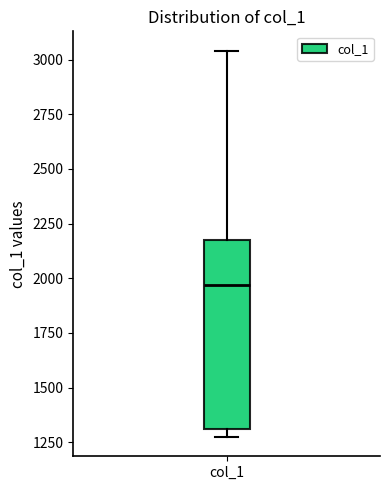

Read this box plot against the y-axis: the position of the median line, the range covered by the box, and the ends of both whiskers. The values are not printed on the chart, so give them approximately, as read against the axis.

median 1950, box 1300 to 2150, whiskers 1250 to 3050